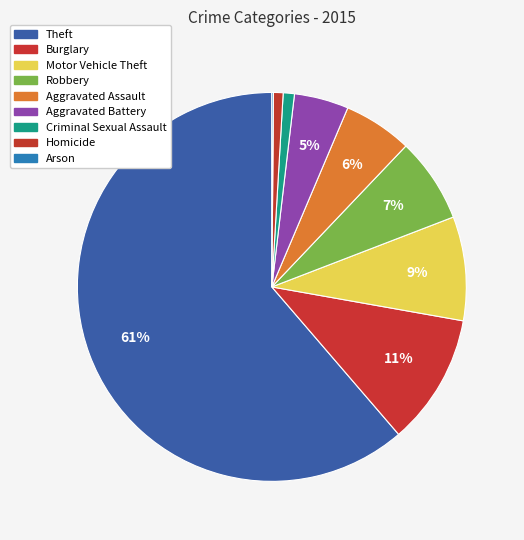

Is there any slice that represents more than half of the pie?

Yes